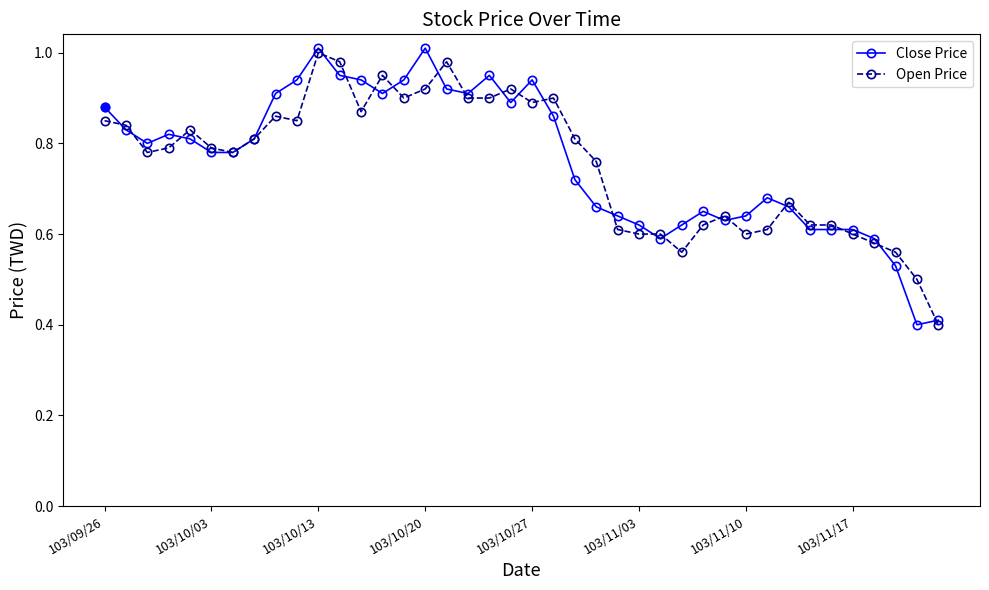

True or false: Open Price has more than 1 points higher than both neighbors.

True